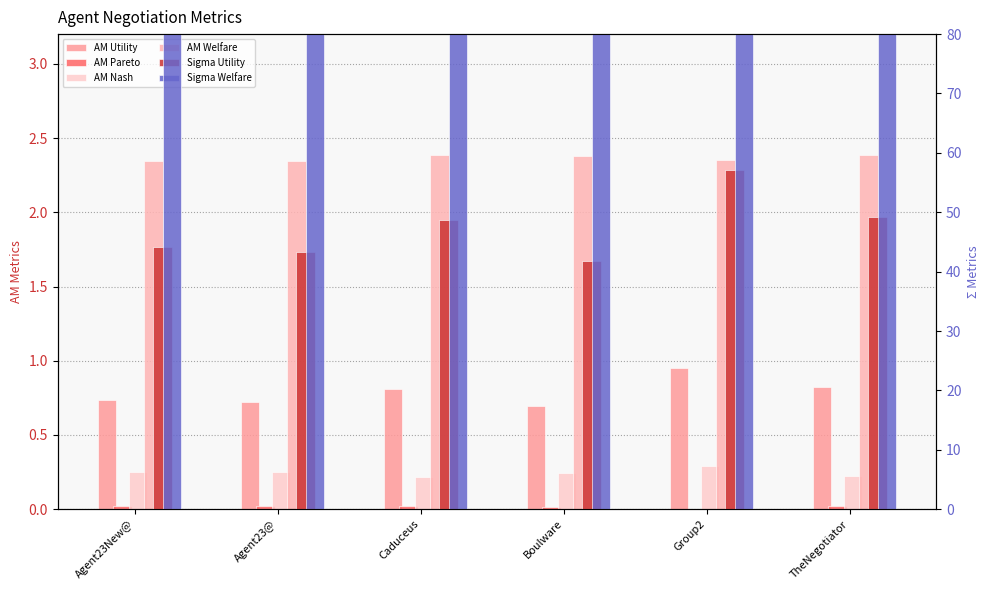

Between Agent23New@ and TheNegotiator, which series saw the biggest shift?

Sigma Utility